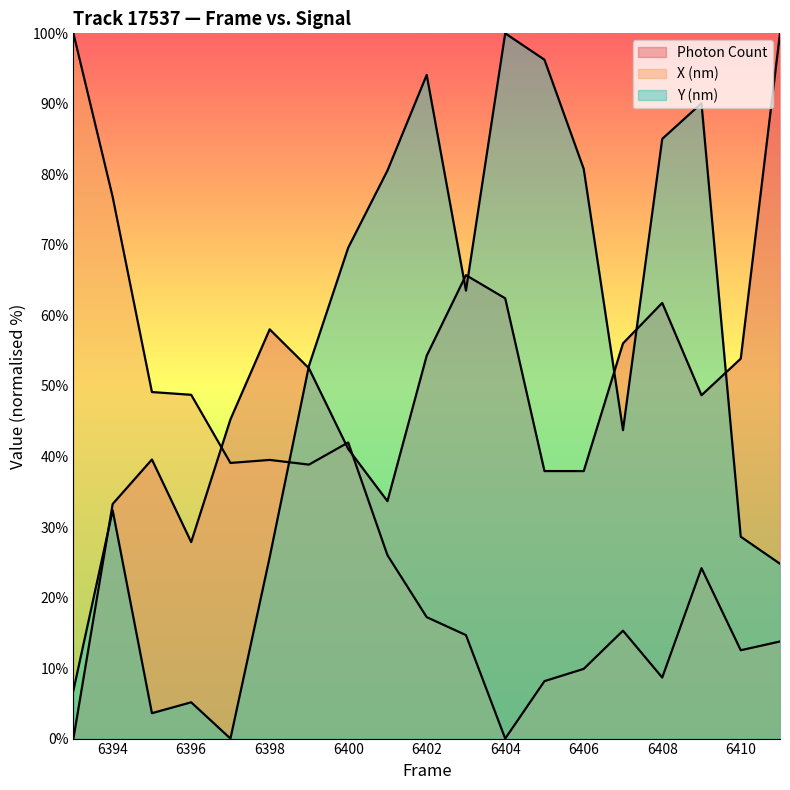

After their last crossing, which series has the higher values: X (nm) or Y (nm)?

Y (nm)